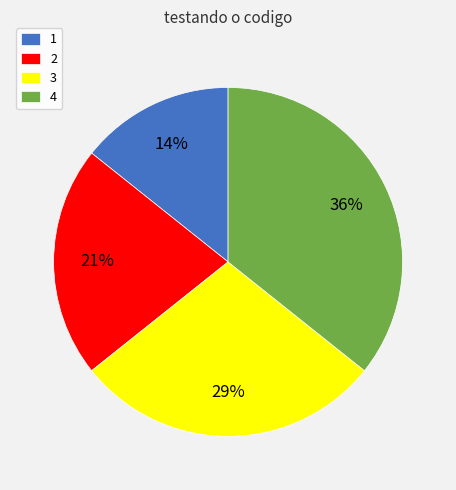

Between 3 and 2, which is larger?

3